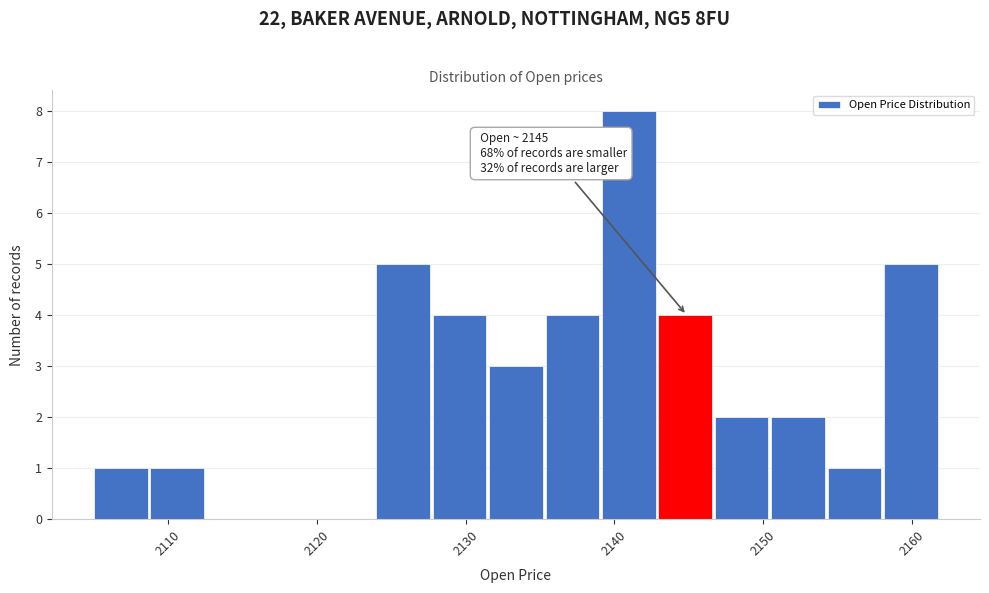

Read against the x-axis, roughly where is the centre of the tallest bar?

2141